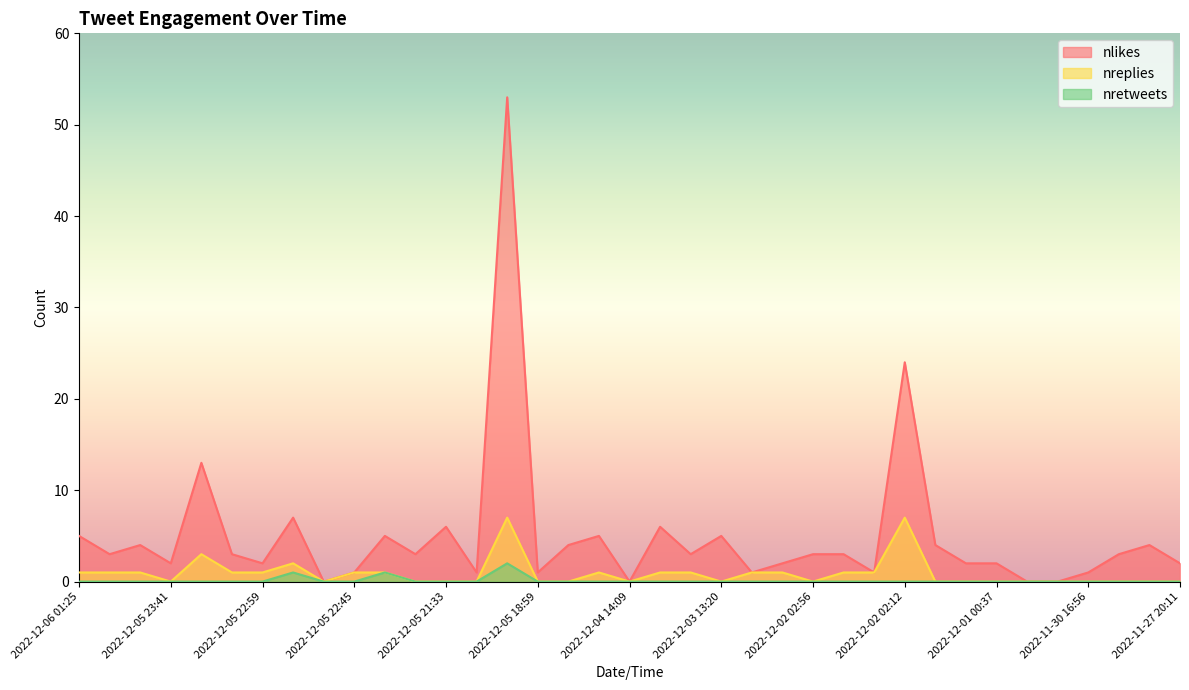

List the series in order of their peak value, lowest first.

nretweets, nreplies, nlikes